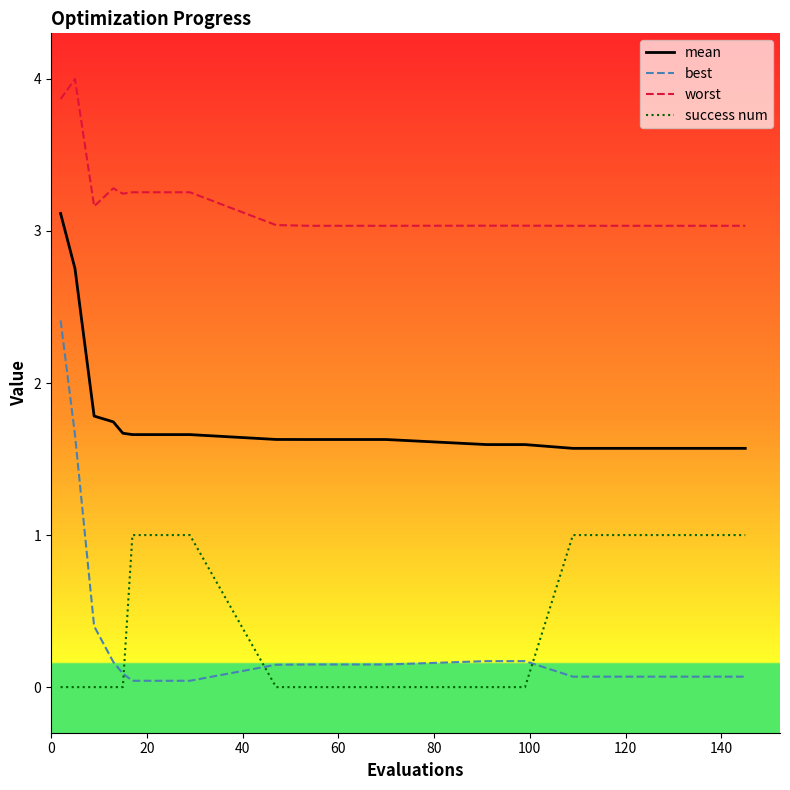

How many lines are shown in the chart?

4